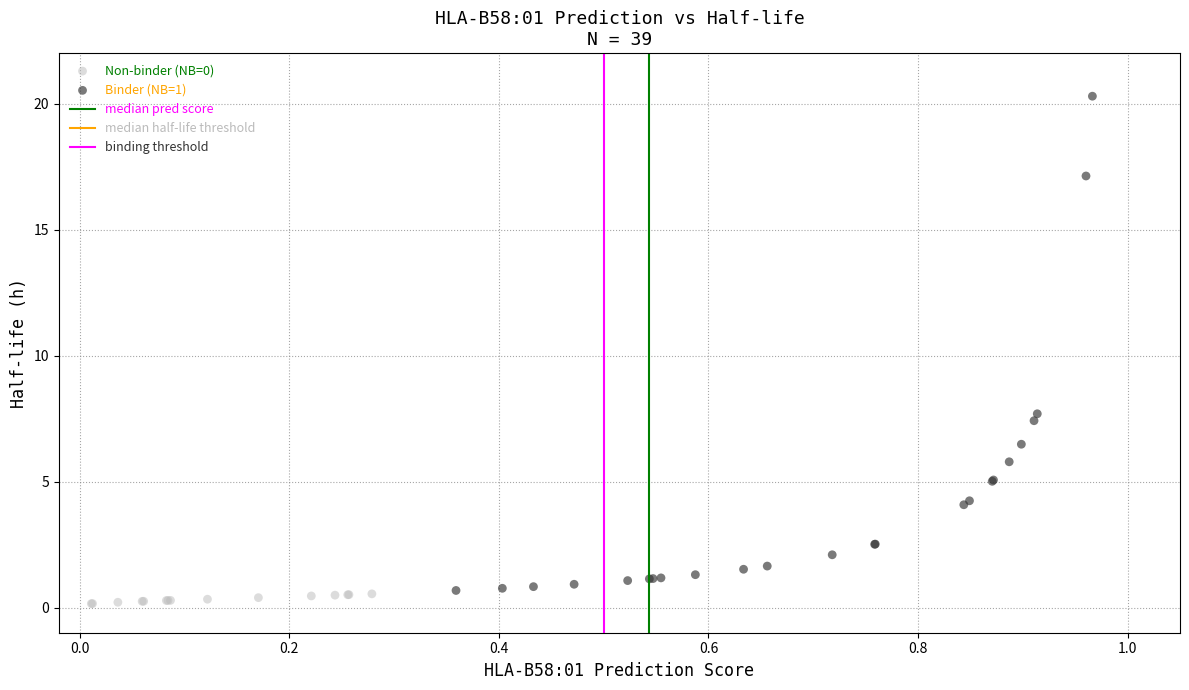

Which series has the largest Y range (max minus min)?

Binder (NB=1)